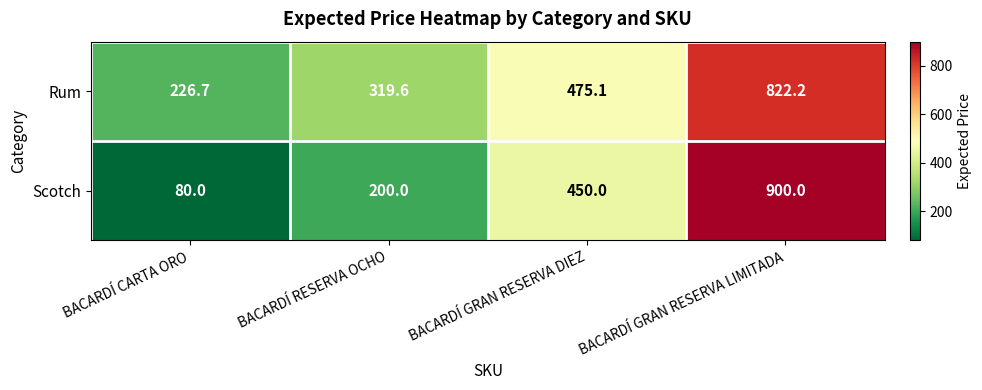

What is the difference between the second highest and minimum values in the Scotch series?

370.0